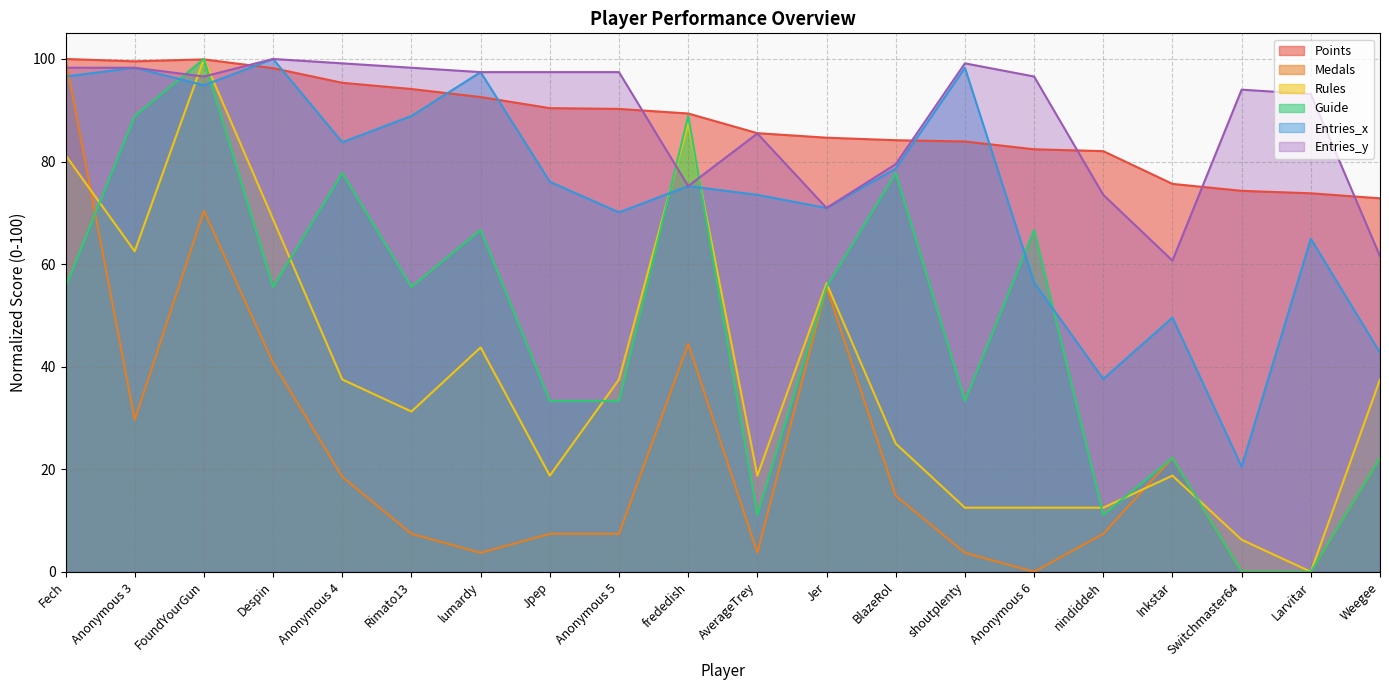

Where is Points nearest to the value 86?

AverageTrey